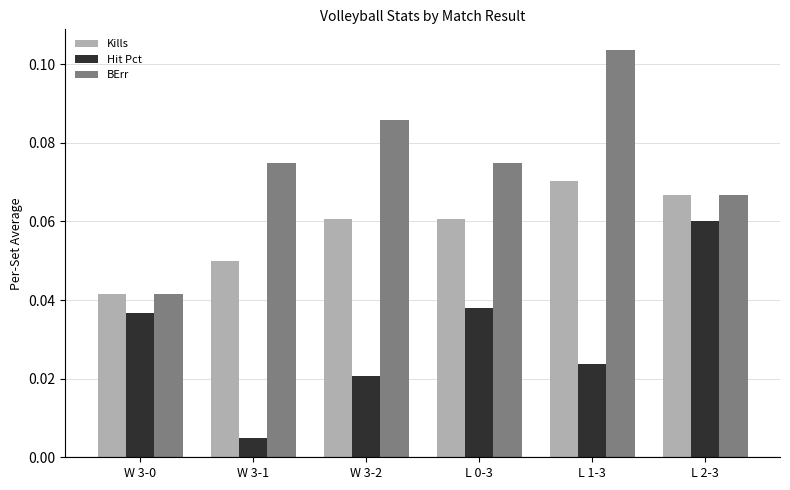

At how many categories does at least one series exceed 0?

6